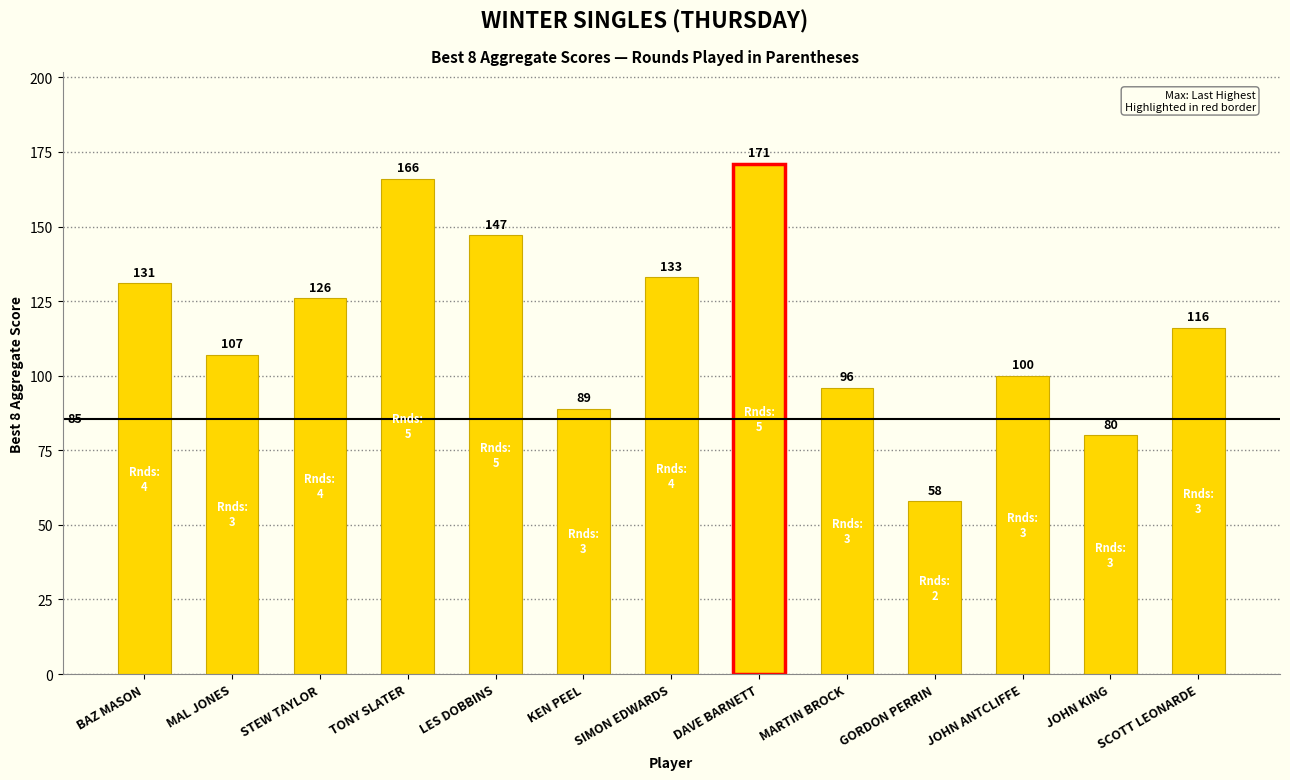

How many bars are there in total?

13